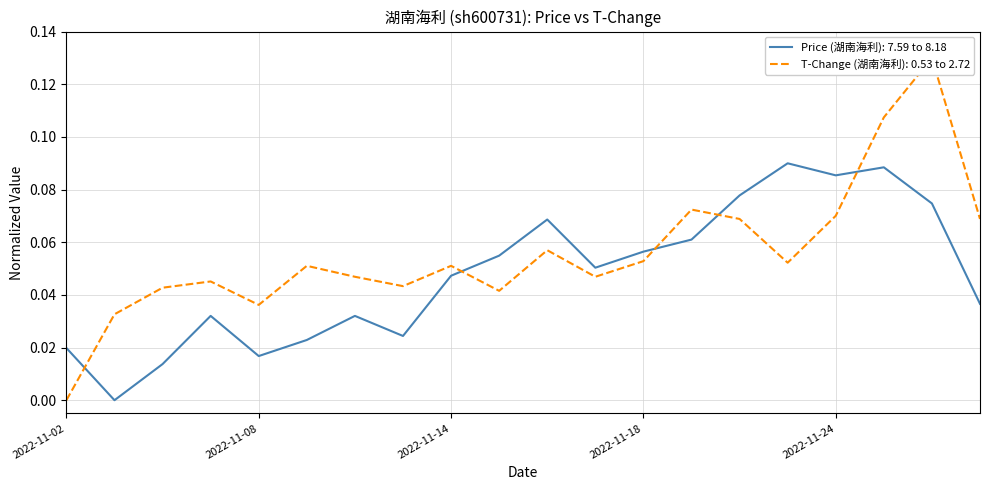

Which category has the lowest value in the t_change series?

2022-11-02